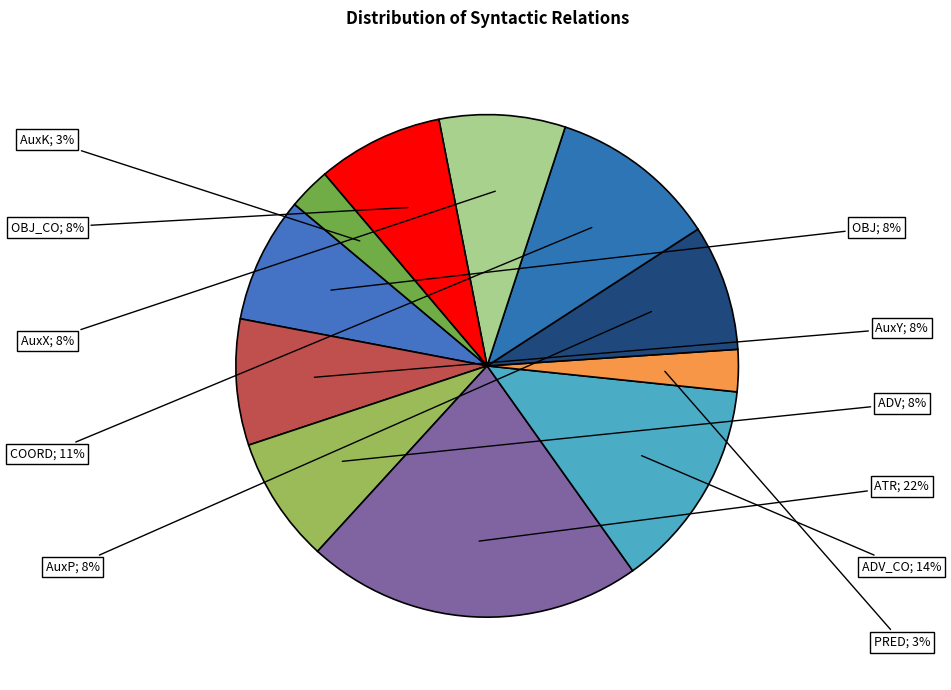

How many slices are in this pie chart?

11